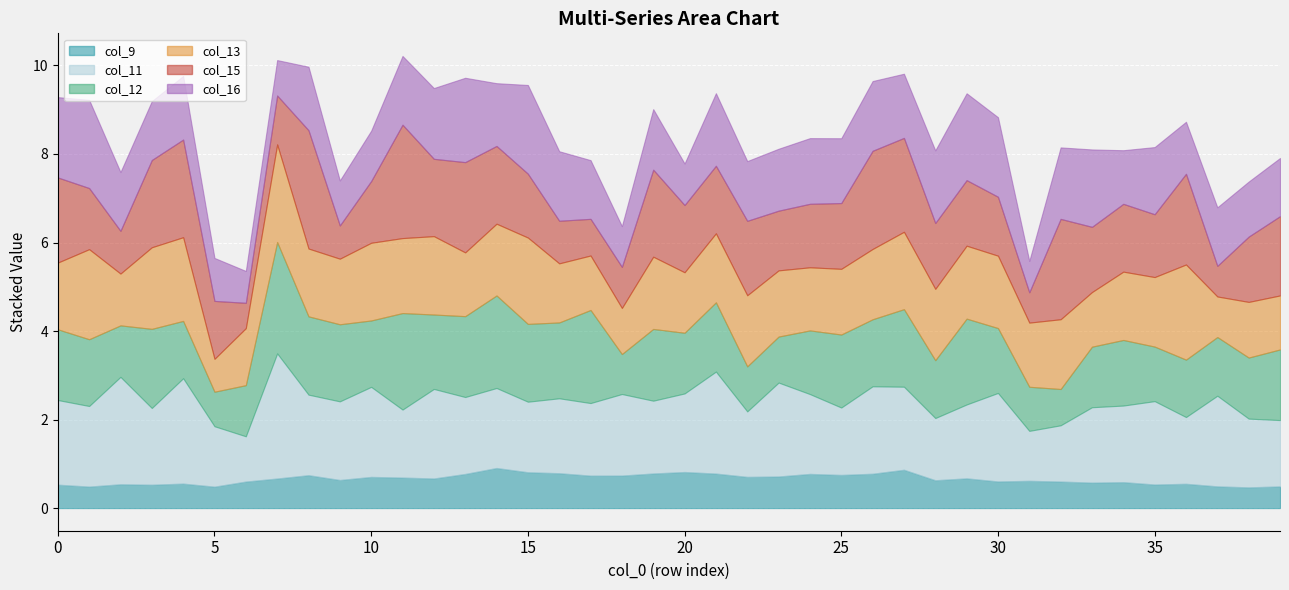

Does the chart display data point markers on the line(s)?

No